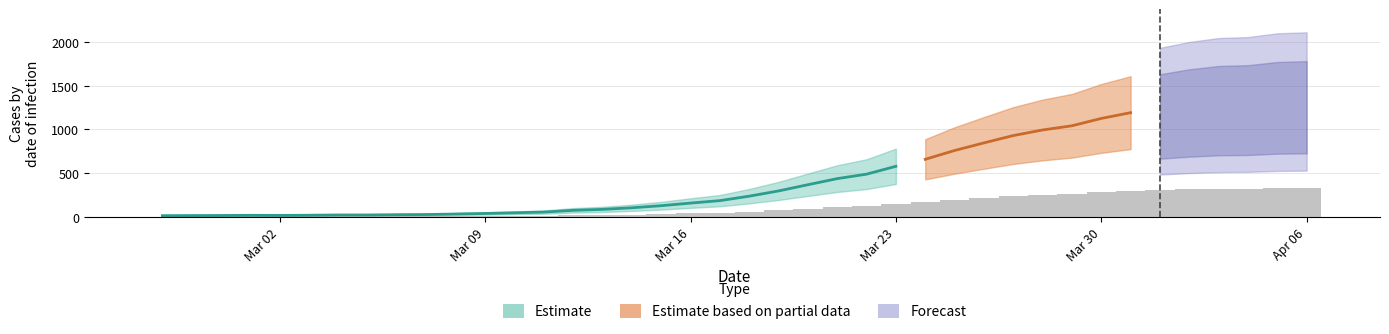

How many bars are there in total?

40